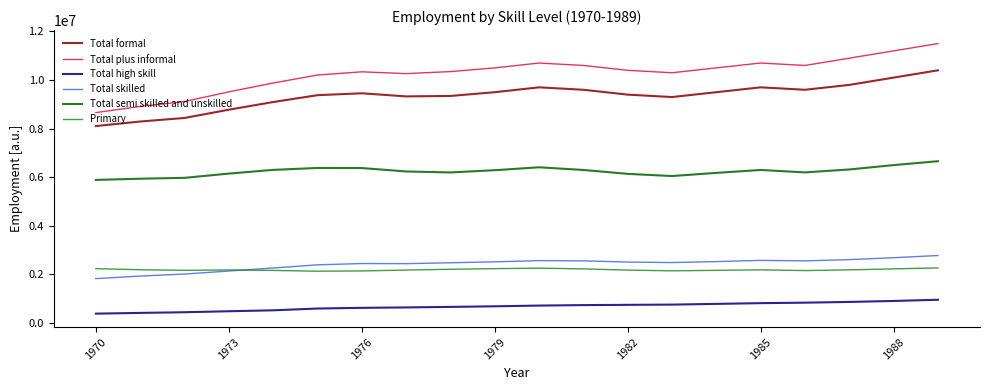

Which series has the largest total across all categories?

Total plus informal